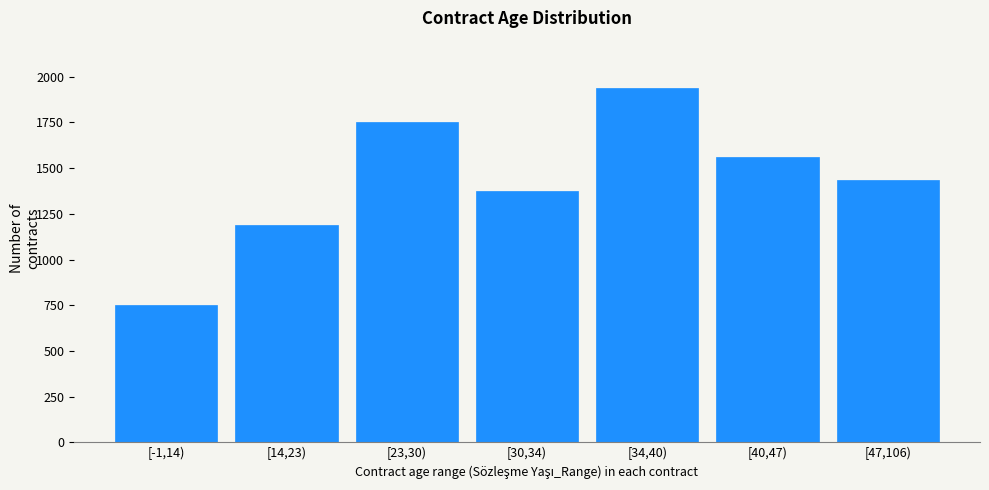

Reading left to right, extract all data points from this chart.

750	1187	1750	1375	1937	1562	1437